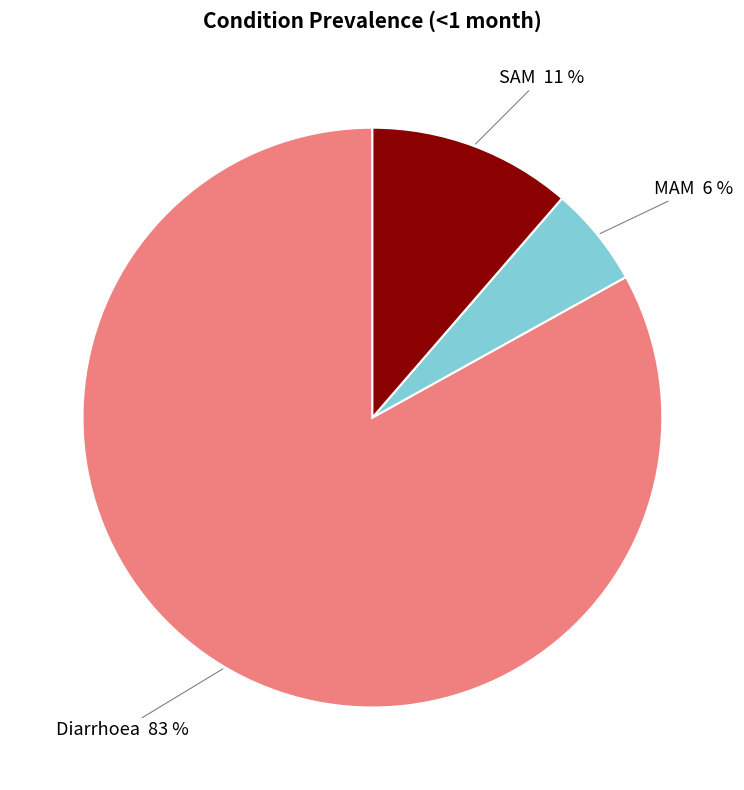

What is the largest slice in the pie chart?

Diarrhoea